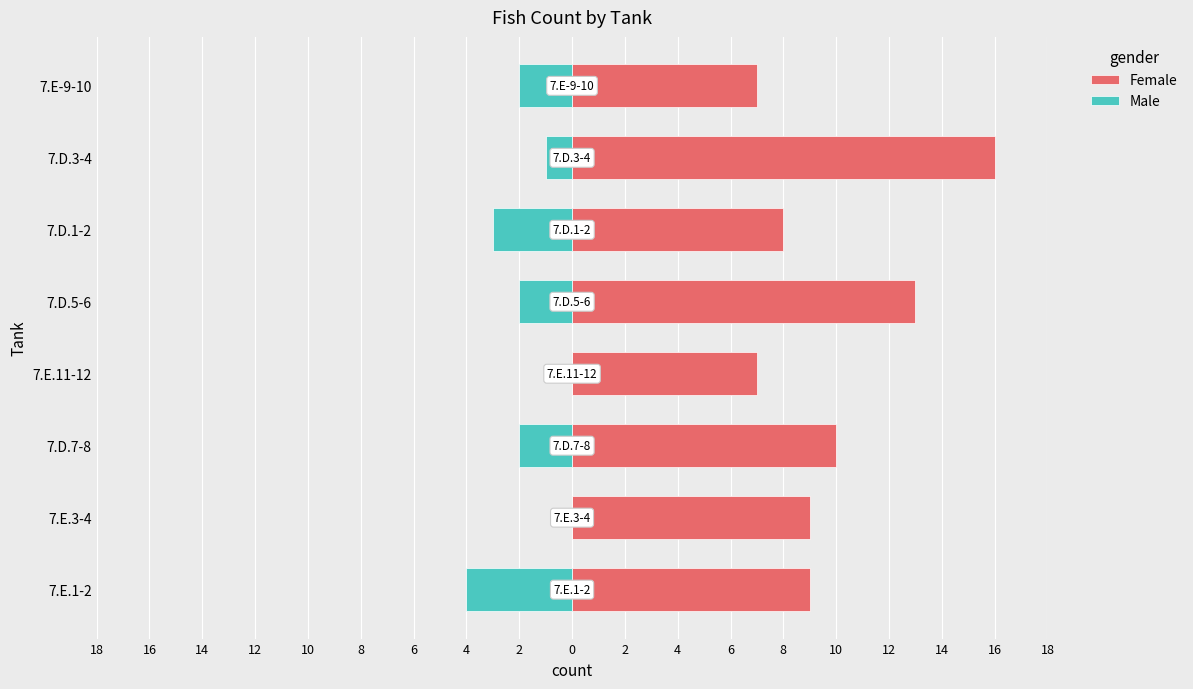

What is the value of the Male bar at the 8th from the left?

-2